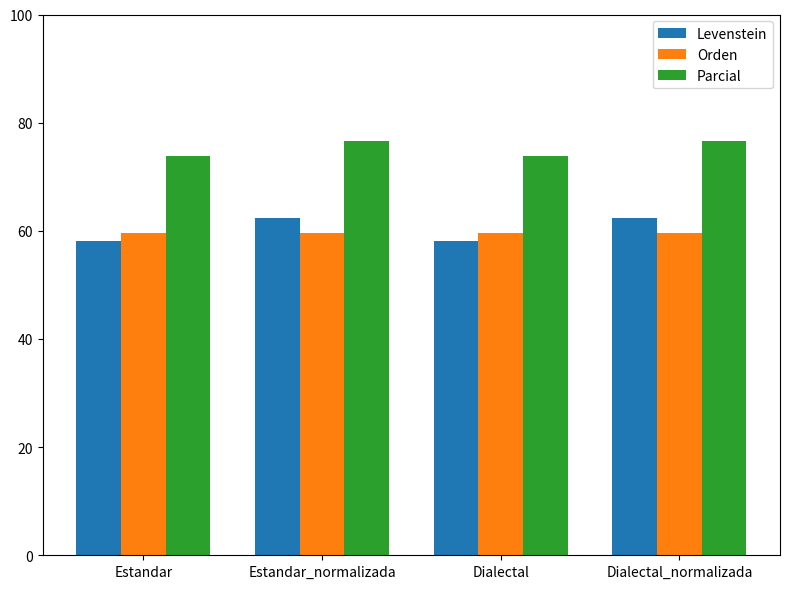

What is the highest value of the Orden series?

59.6